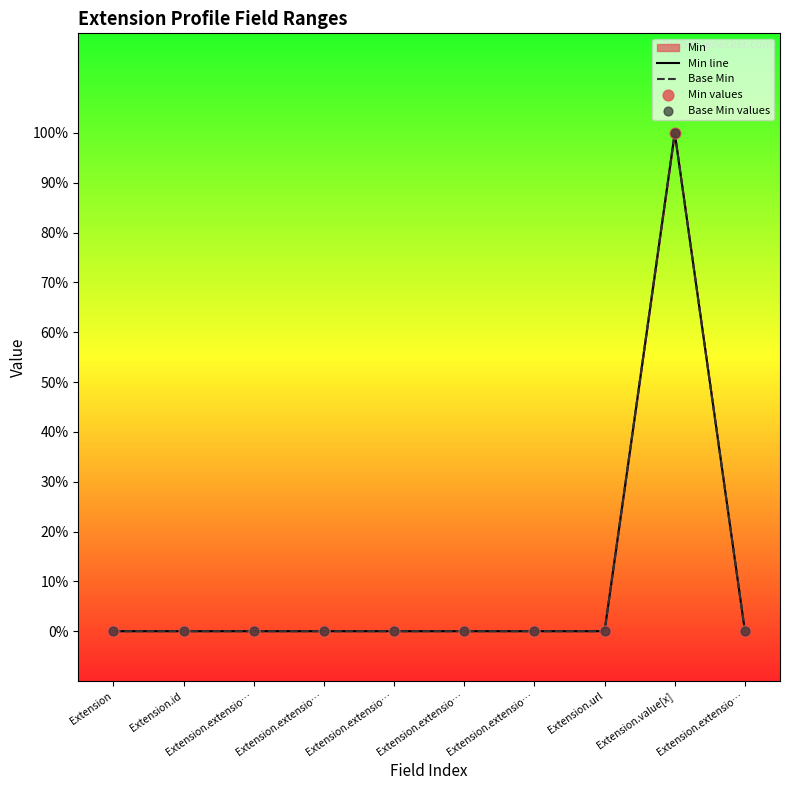

At which category is the sum across all series the highest?

Extension.value[x]